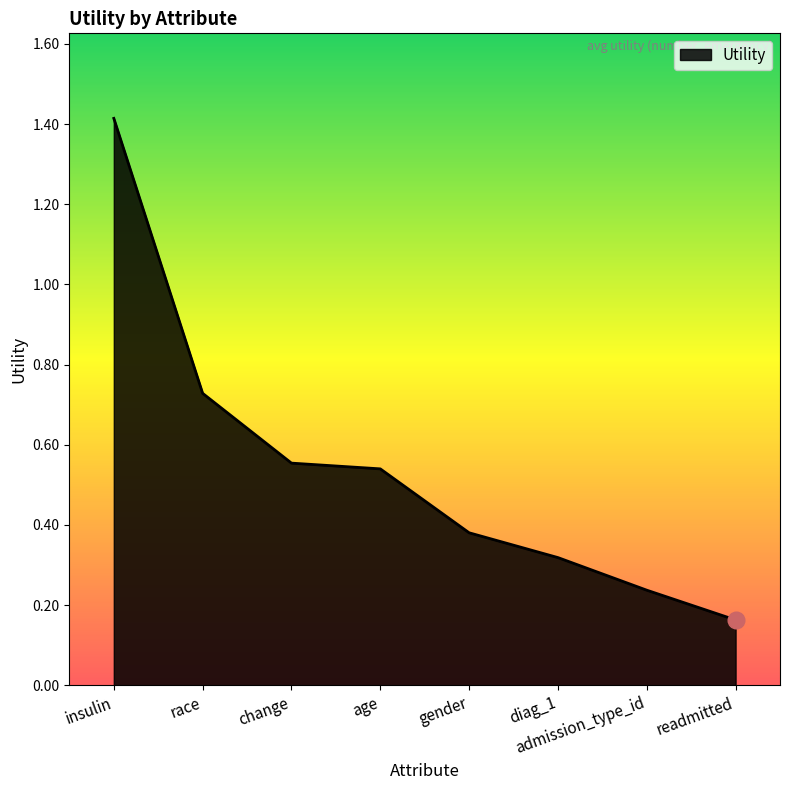

What is the sum of the values at diag_1 and insulin?

1.7